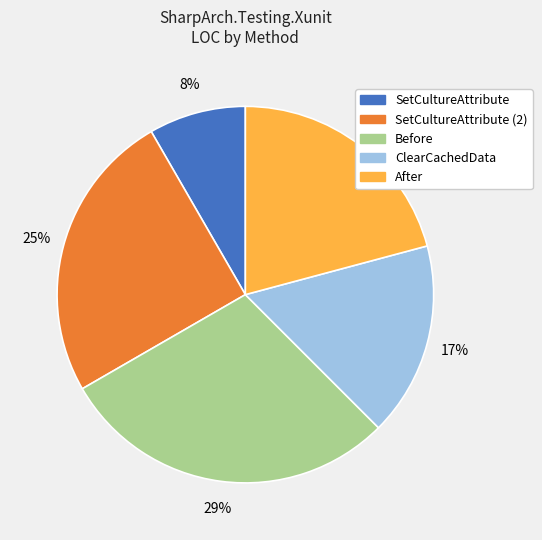

Which category has the smallest portion of the pie?

SetCultureAttribute